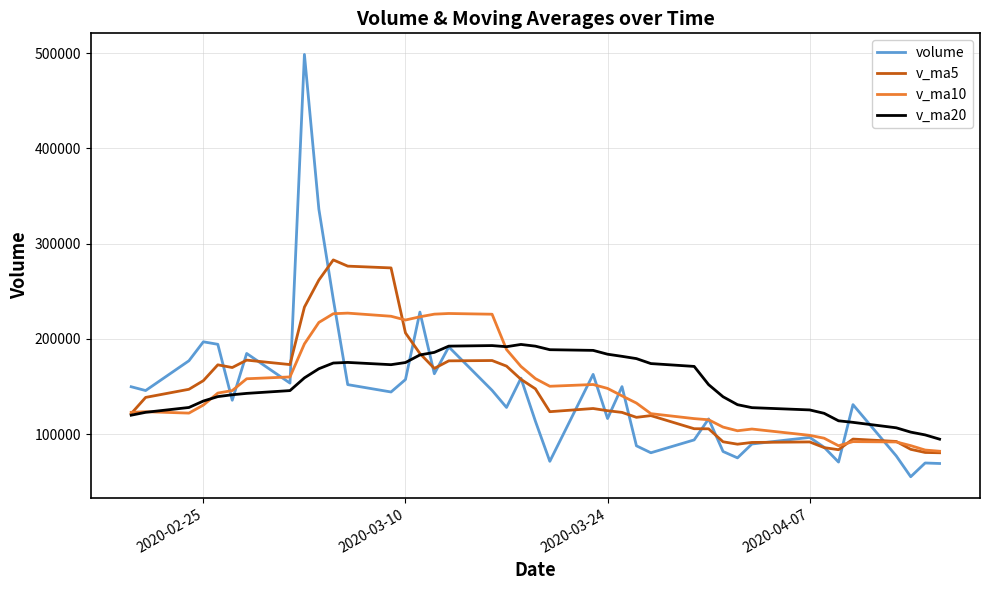

Rank the series by their maximum value, from lowest to highest.

v_ma20, v_ma10, v_ma5, volume